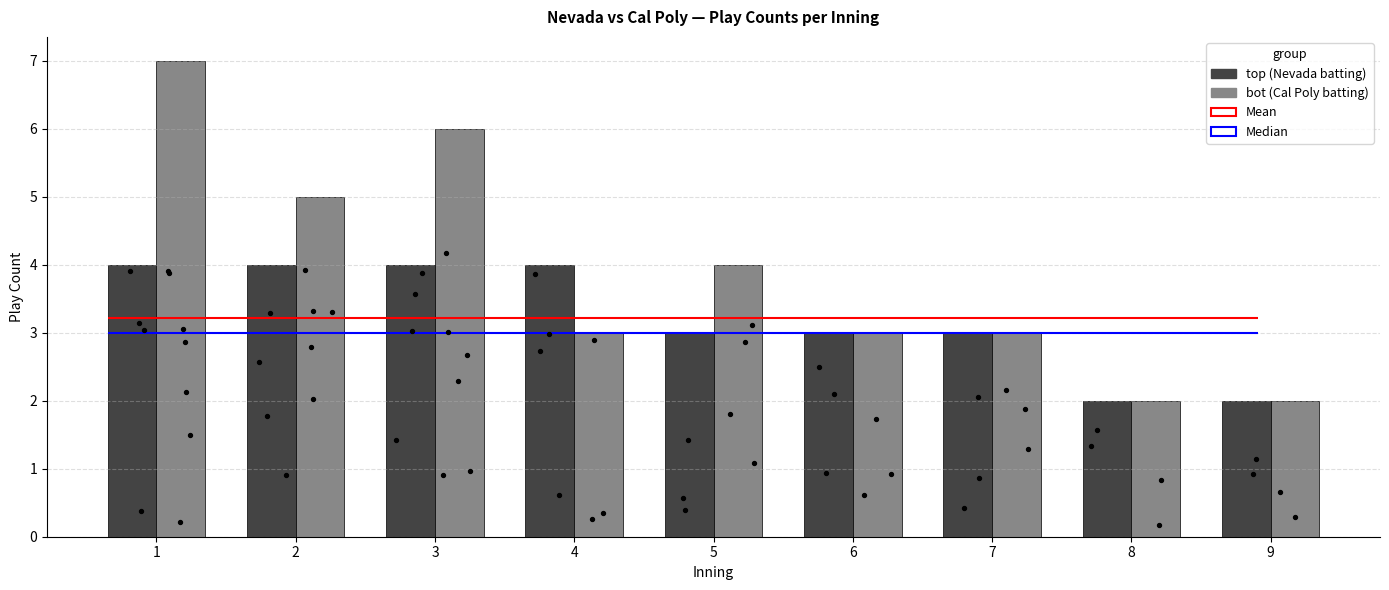

Which series contains the lowest Y value?

top (Nevada batting)